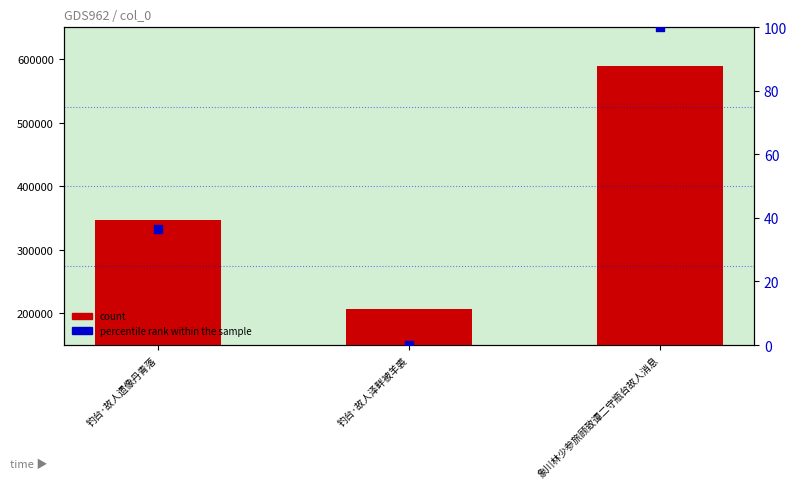

Which series contains the lowest Y value?

percentile rank within the sample